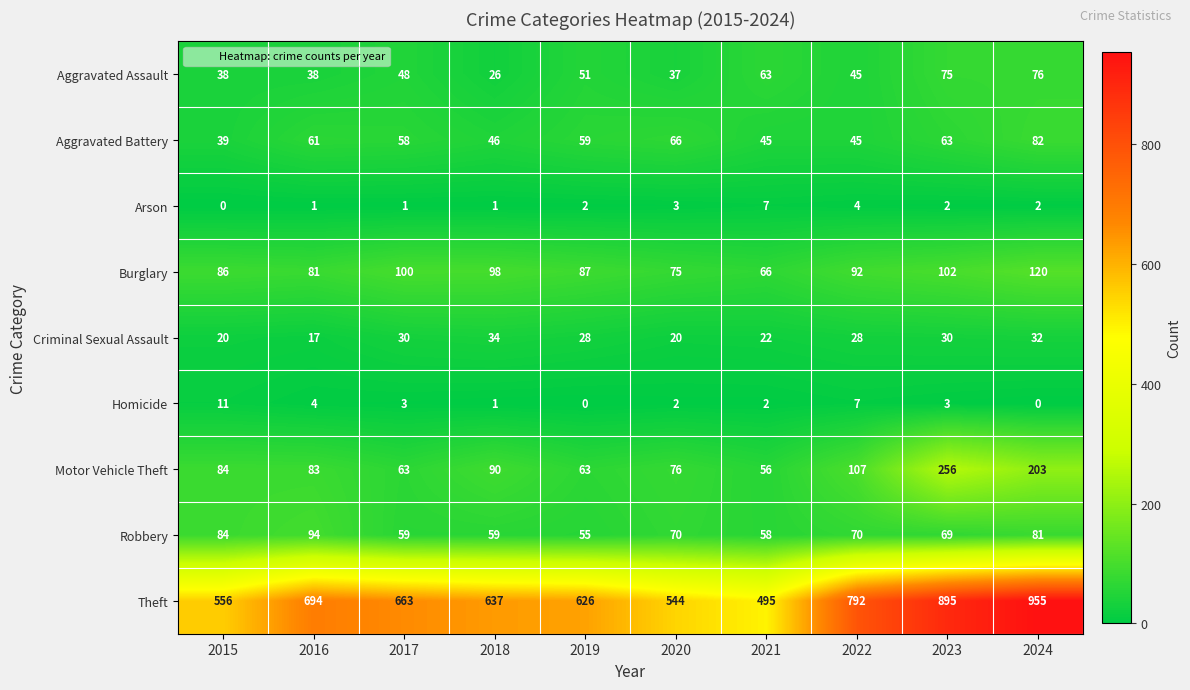

Which category has the highest value across all series?

2024